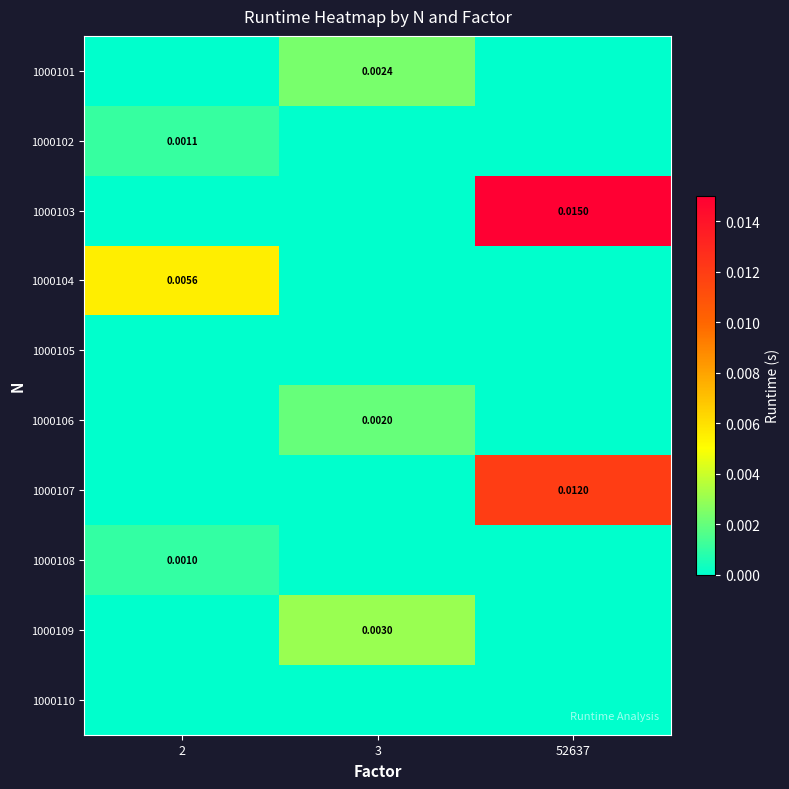

Where is 1000106 nearest to the value 0?

2